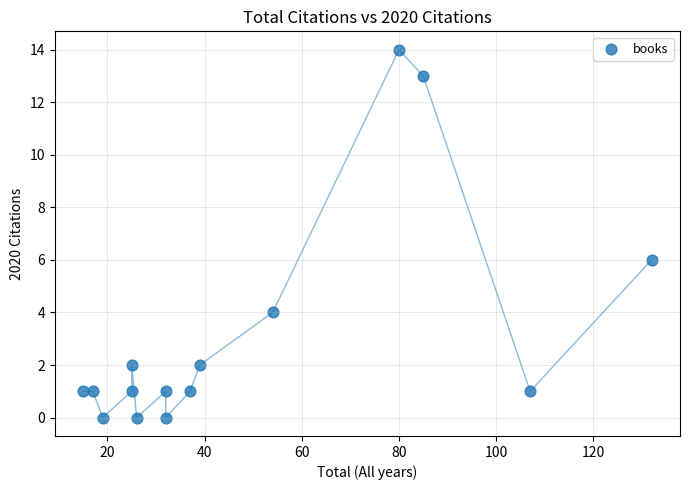

What is the range of Y values (max minus min)?

14